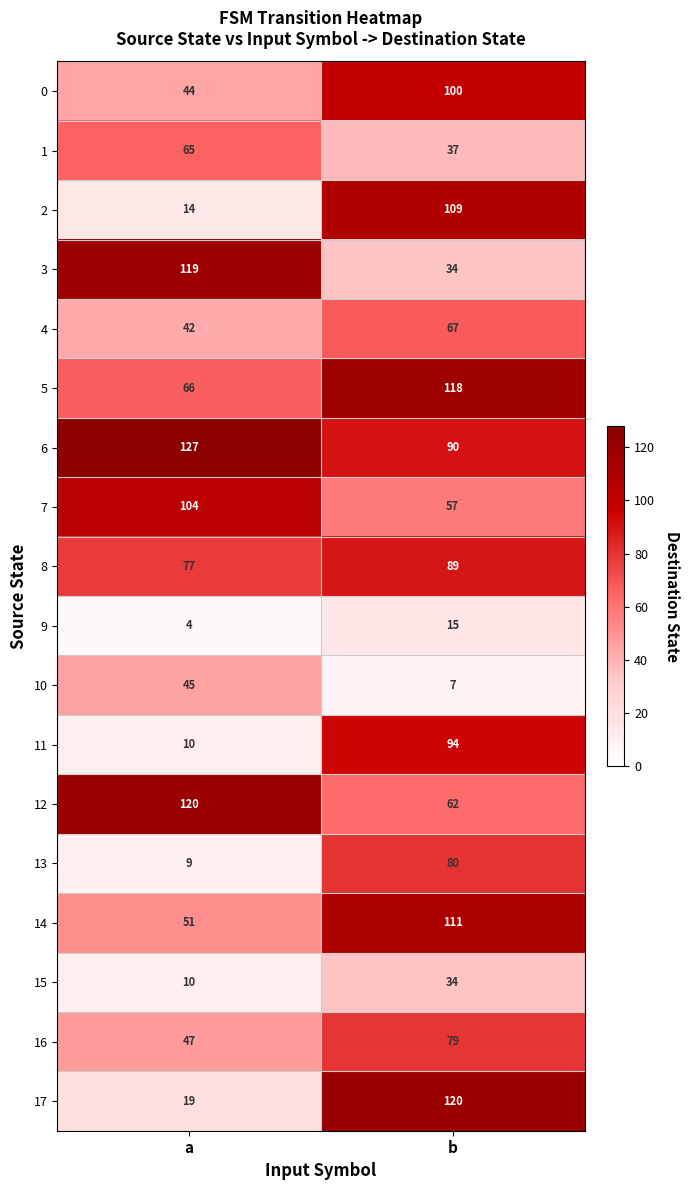

What is the spread (max minus min) of values at b?

113